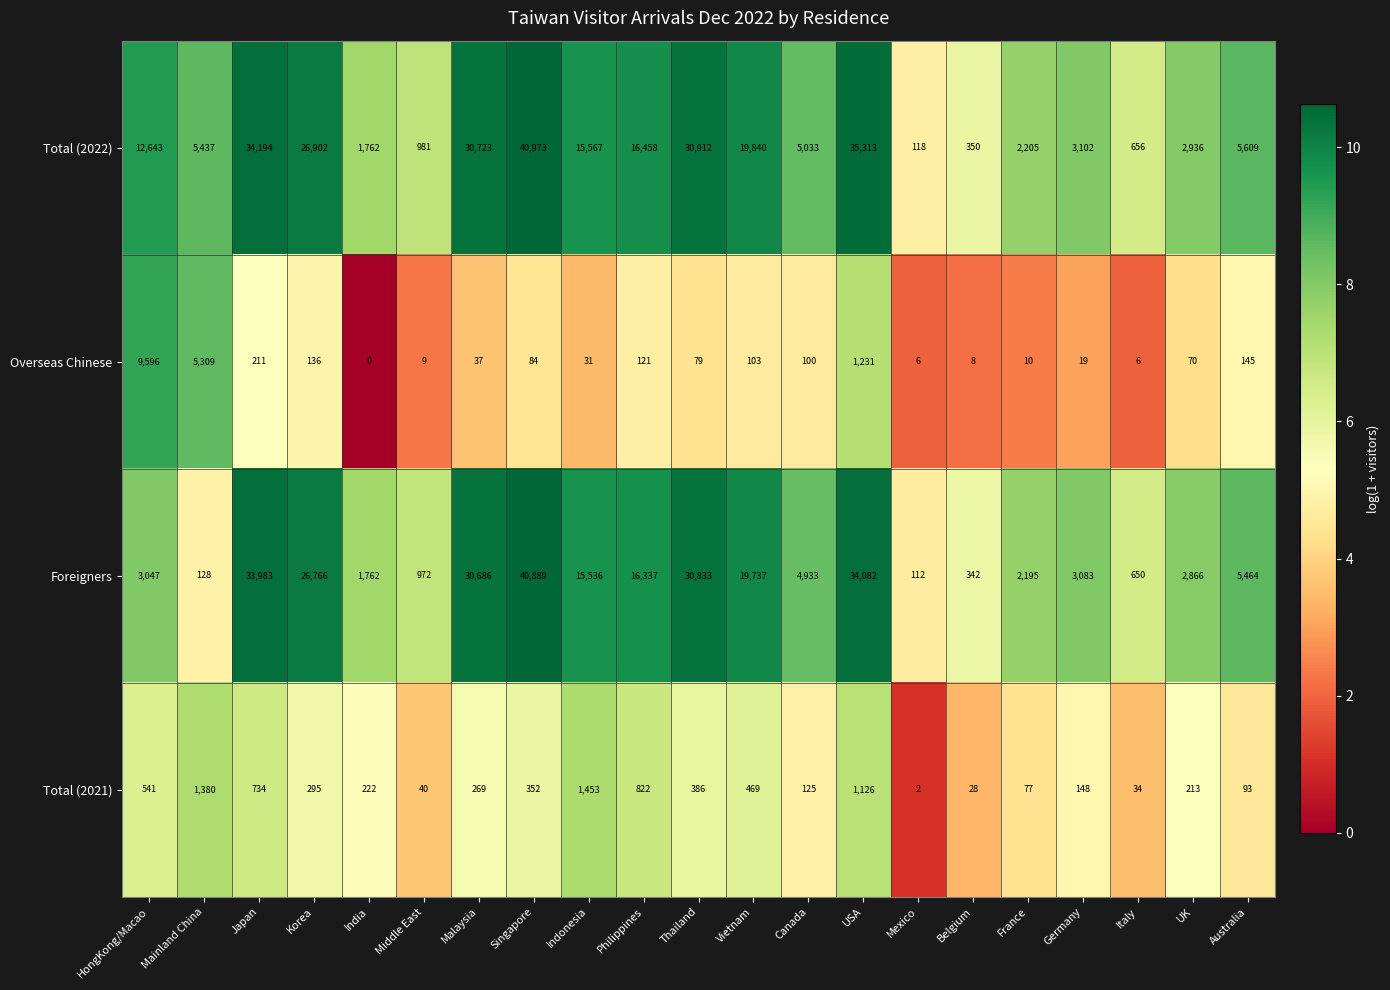

Which series has the largest total across all categories?

Total (2022)